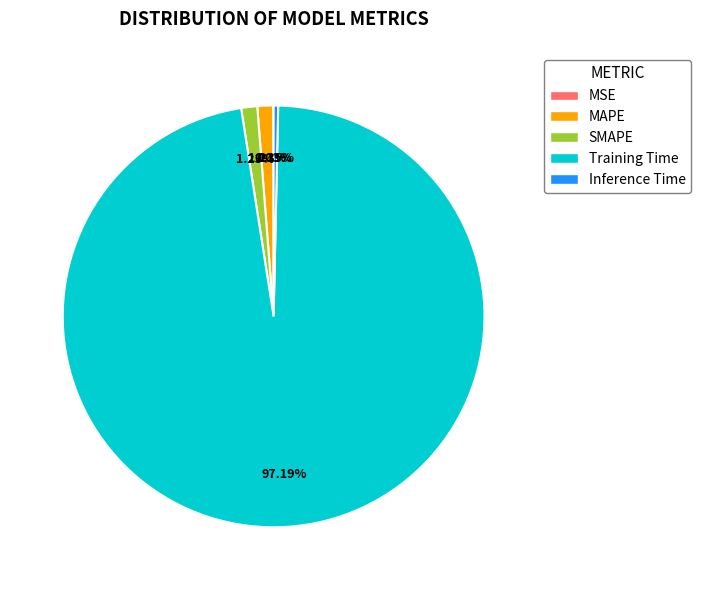

Is it true that Training Time is 97% of the pie?

True